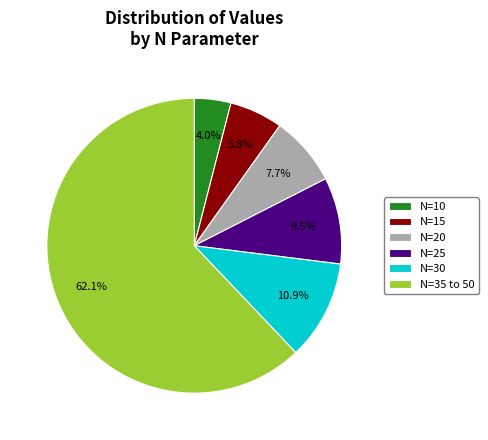

Which slice is the smallest?

N=10